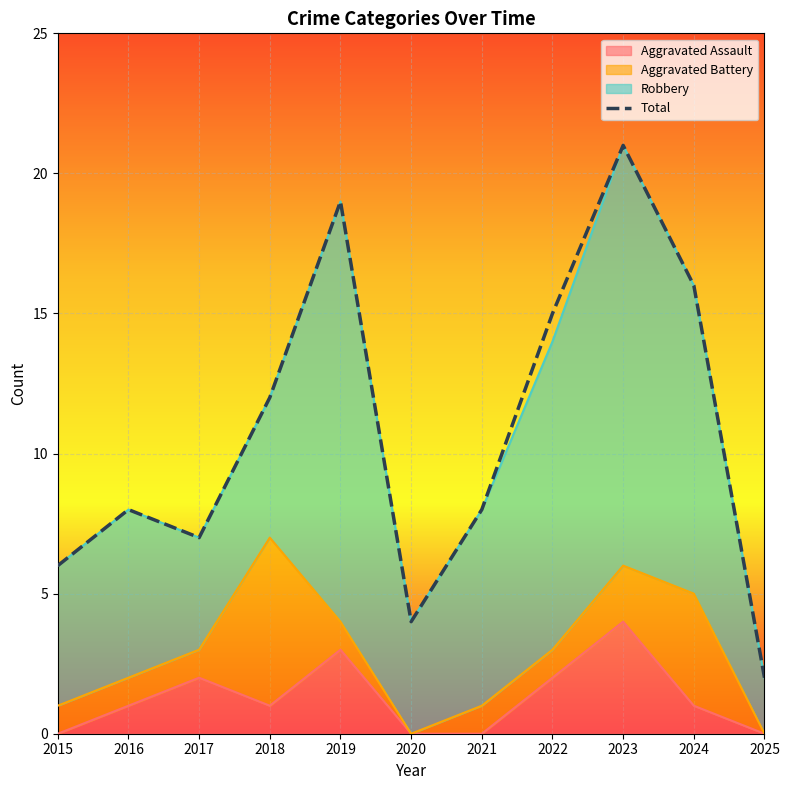

Which category has the highest value across all series?

2023